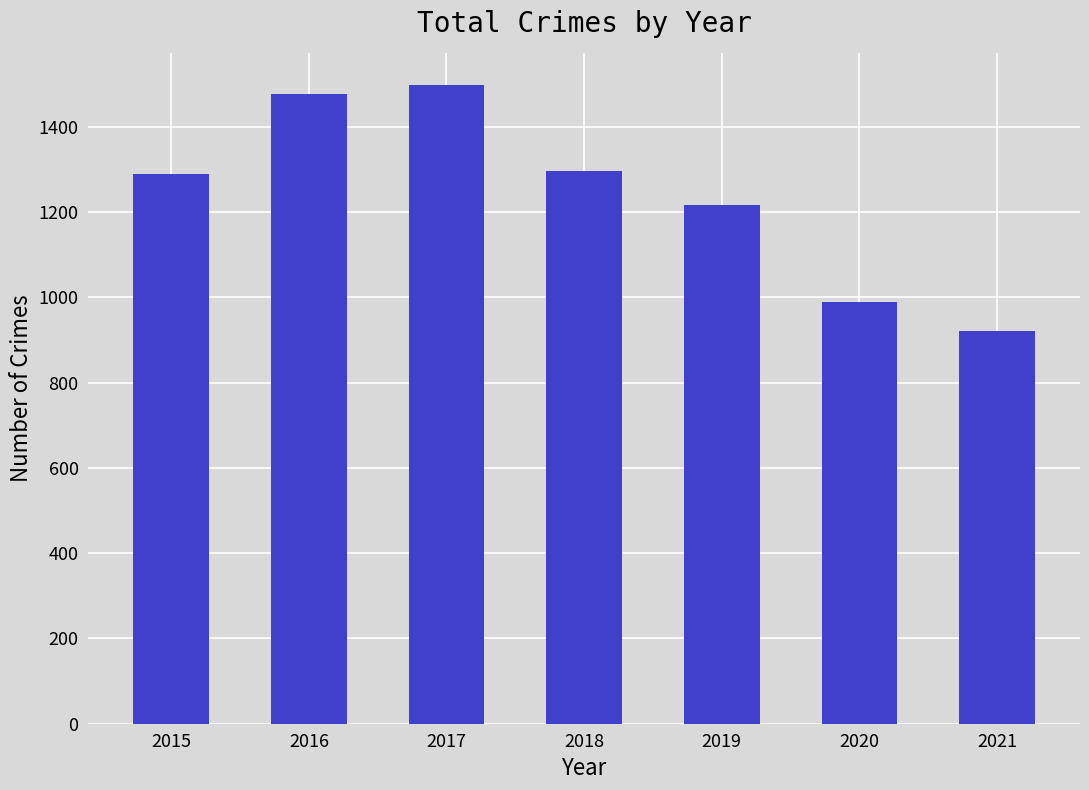

Reading right to left, list all the values displayed in this chart.

2021=921	2020=989	2019=1216	2018=1296	2017=1499	2016=1478	2015=1289